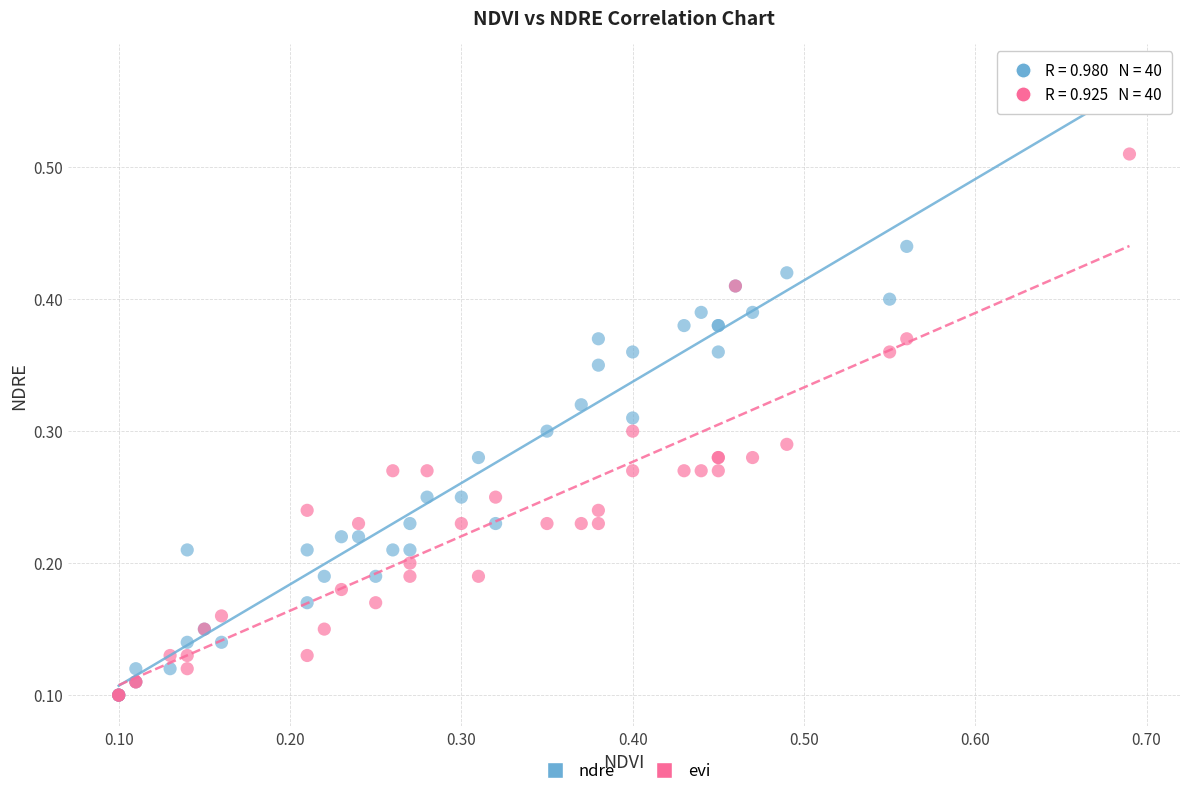

Which series contains the highest Y value?

ndre